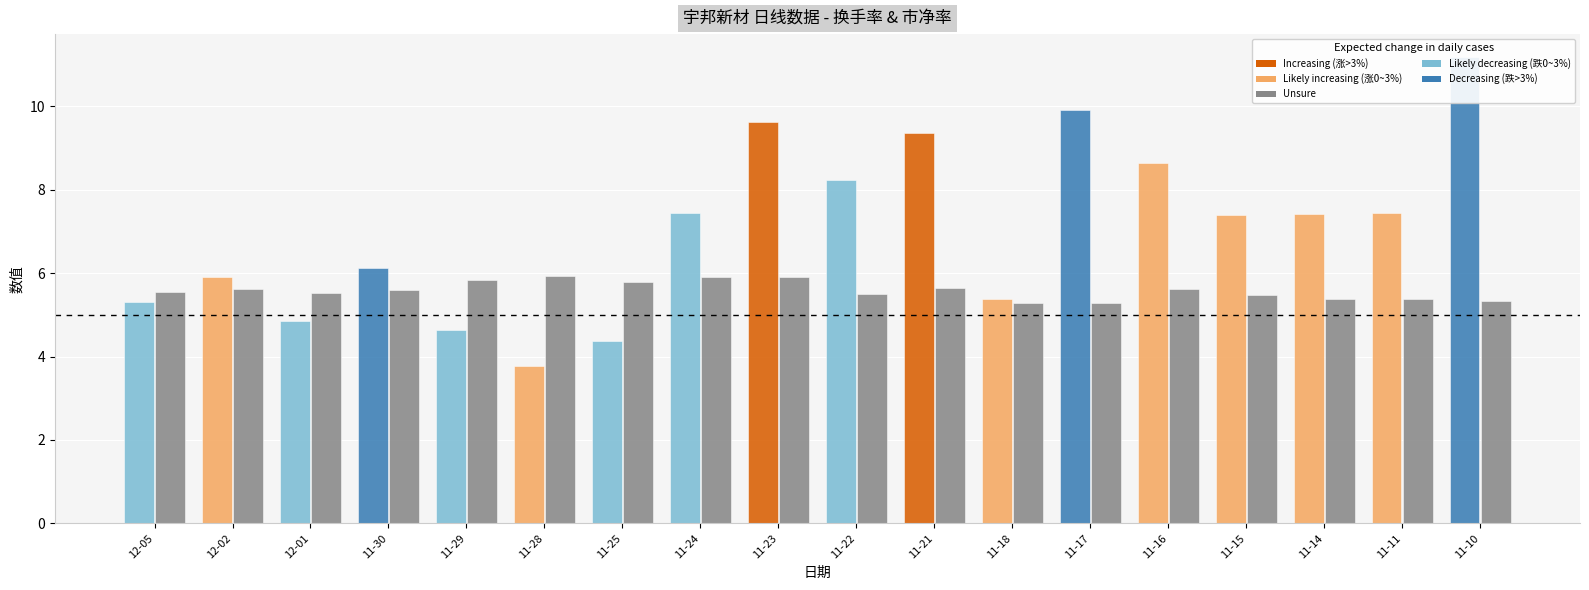

List the series in order of their peak value, lowest first.

市净率, 换手率